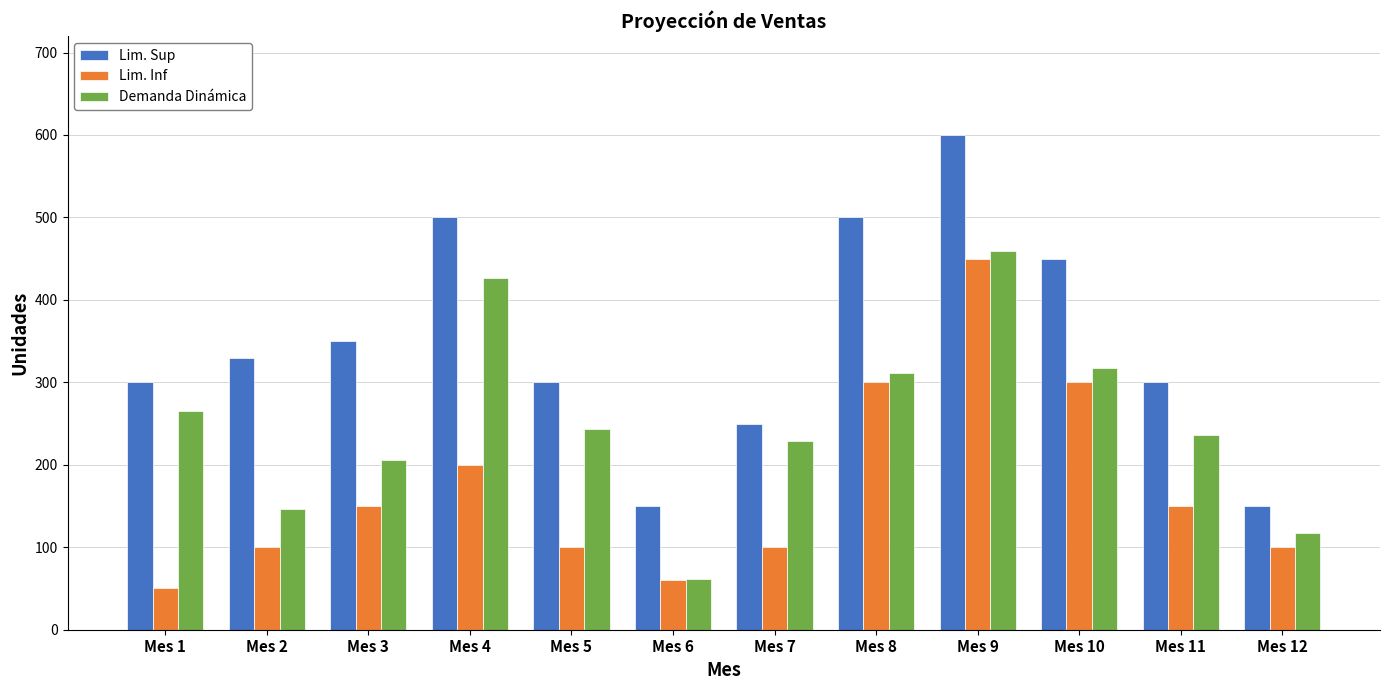

How many data points in Lim. Inf are less than 150?

6